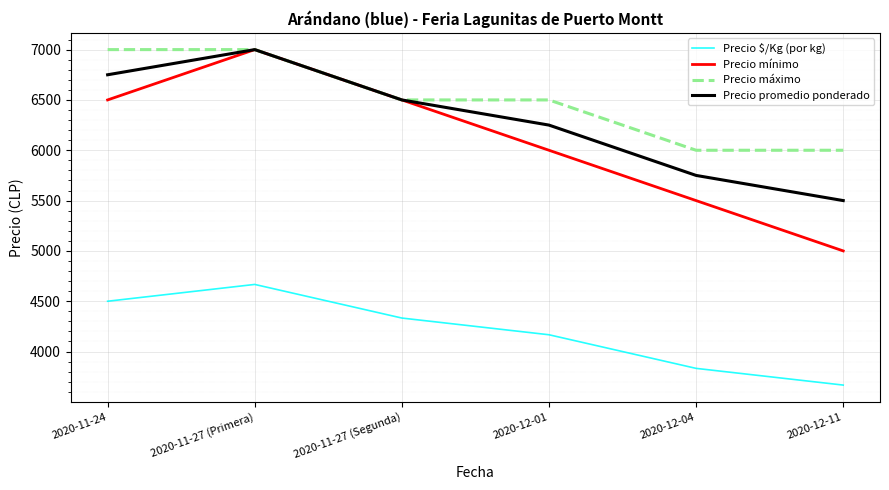

True or false: Precio mínimo and Precio $/Kg (por kg) intersect in this chart.

False